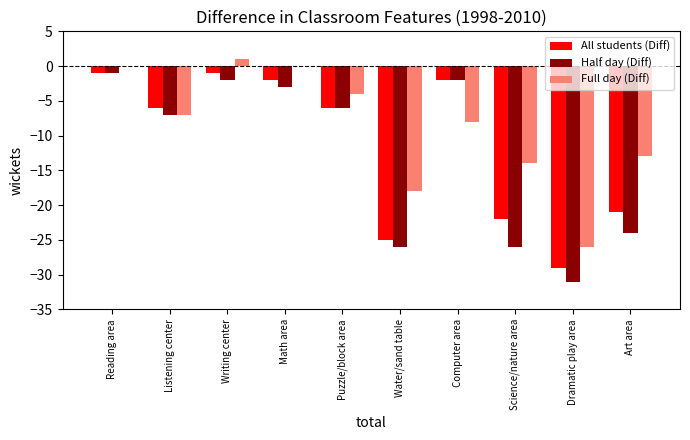

How many data points in Half day (Diff) are above -6?

4